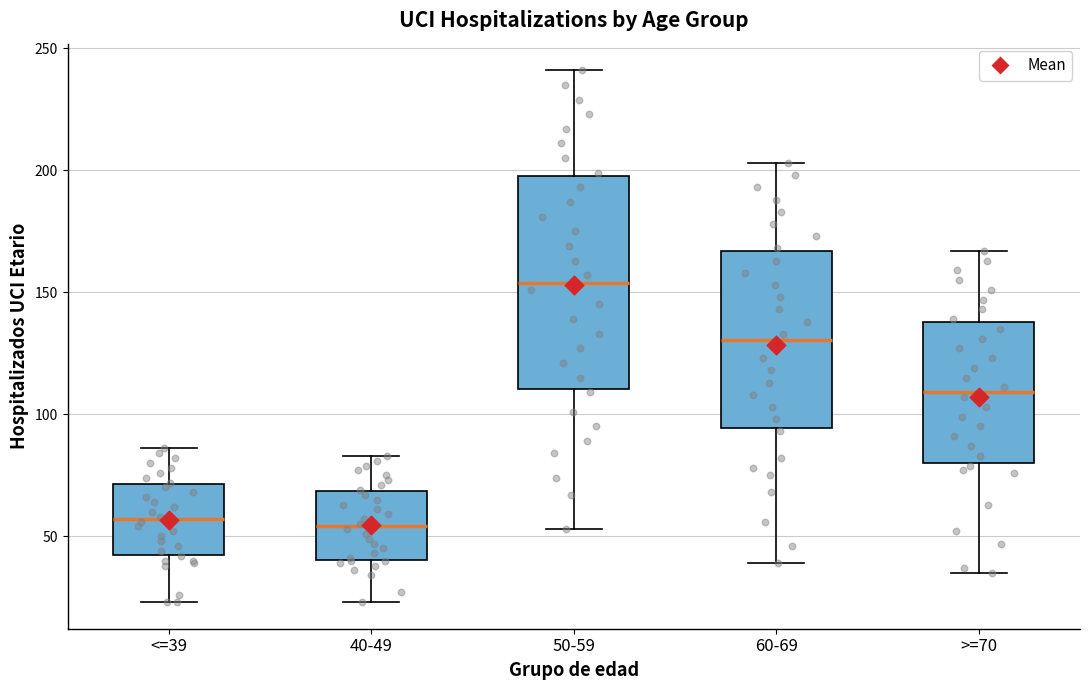

Where is the lower edge of the box for 60-69 on the y-axis? The values are not printed on the chart, so give them approximately, as read against the axis.

95